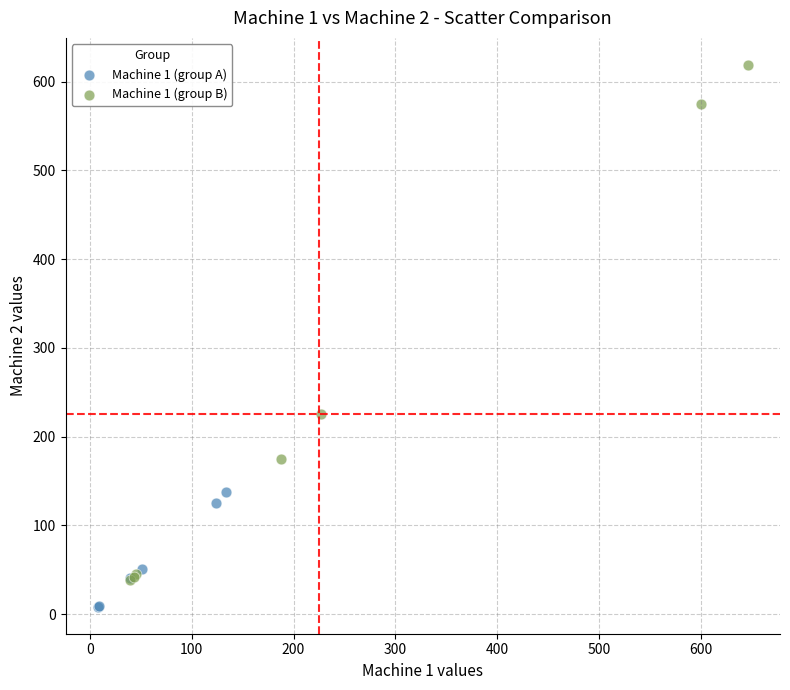

Which series contains the highest Y value?

Machine 1 (group B)